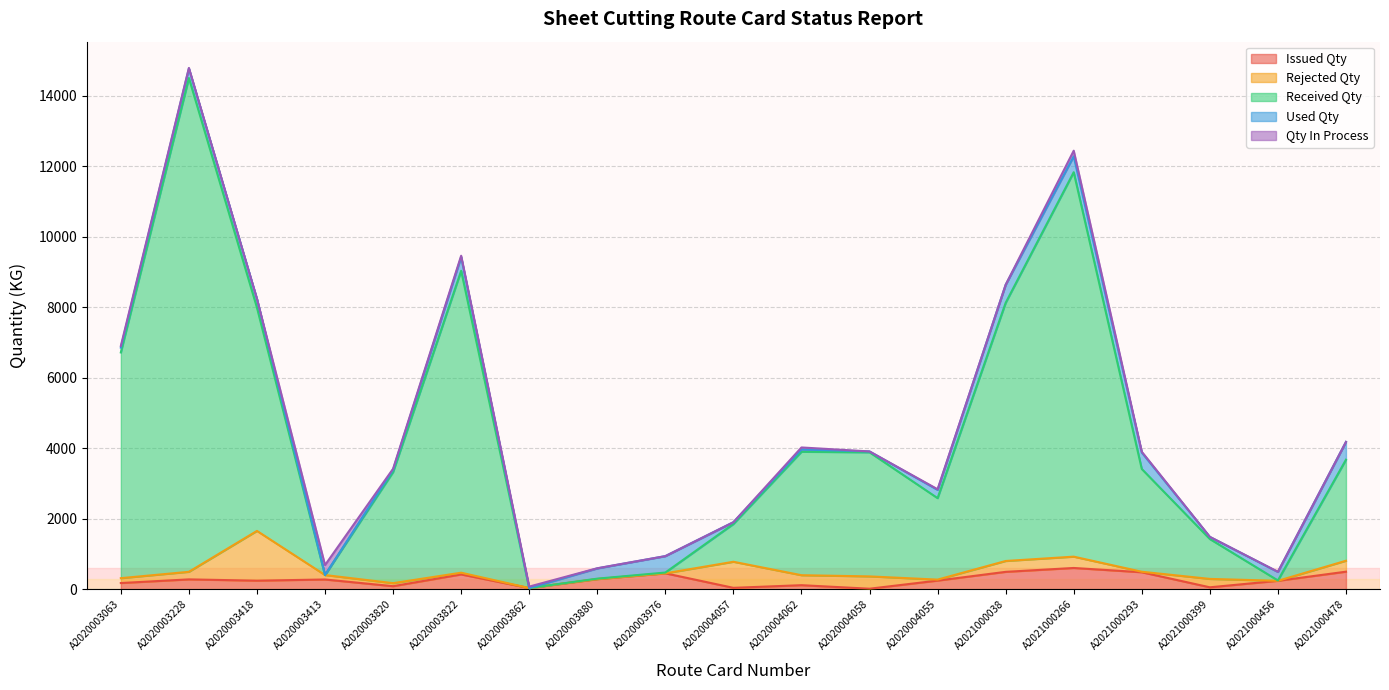

What is the label of the 4th point from the right?

A2021000293